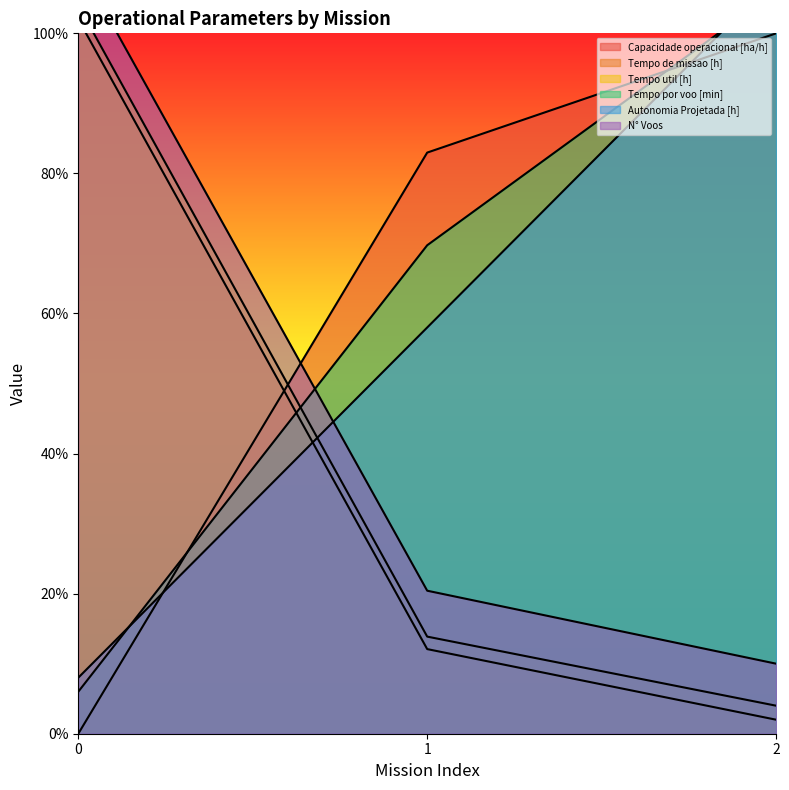

What is the difference between the Tempo util [h] values at 2 and 1?

0.1